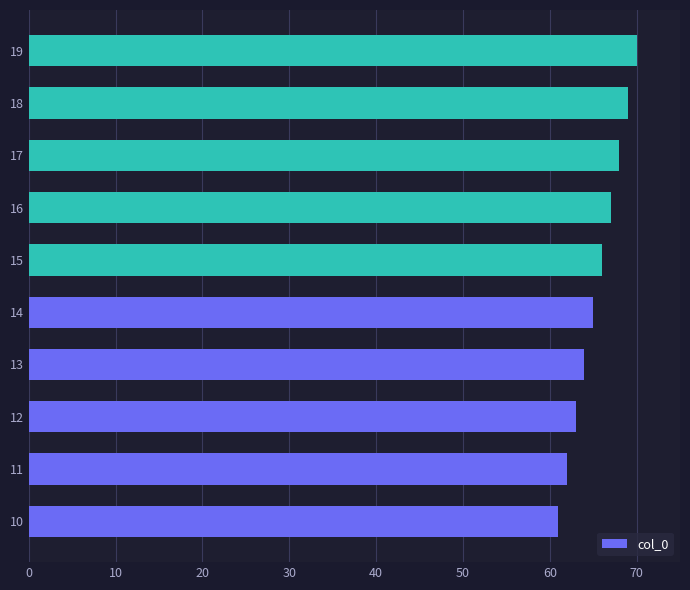

Rank the categories by value from lowest to highest.

10, 11, 12, 13, 14, 15, 16, 17, 18, 19